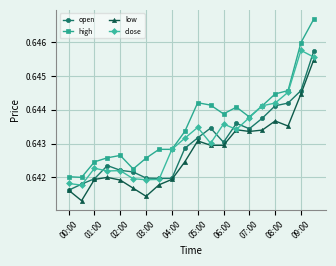

Count the number of categories in the chart.

20